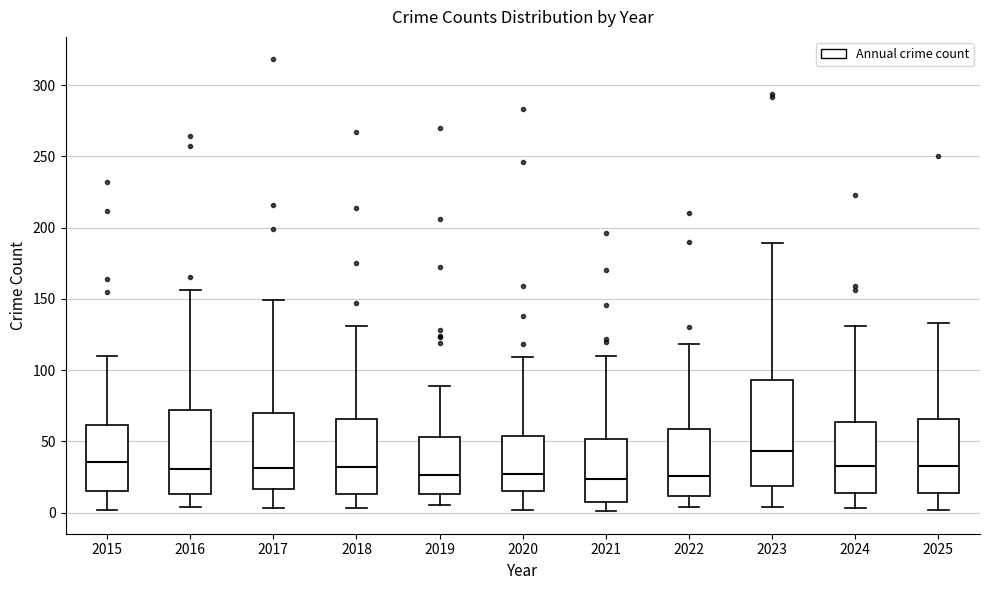

Comparing the boxes themselves (not the whiskers), which one is the tallest?

2023